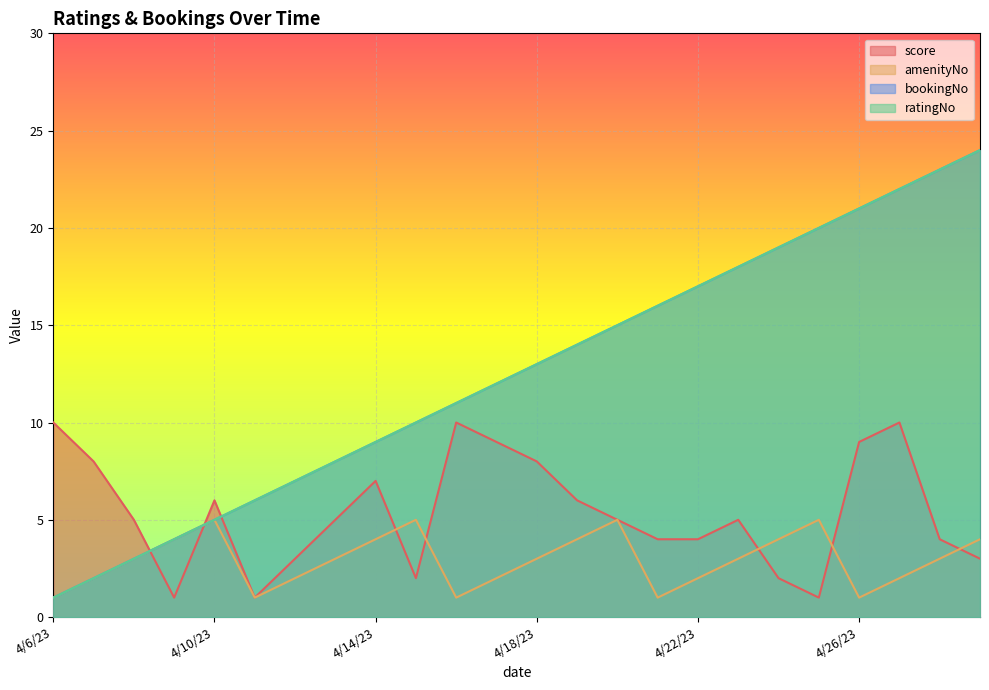

How many series are shown in this chart?

4